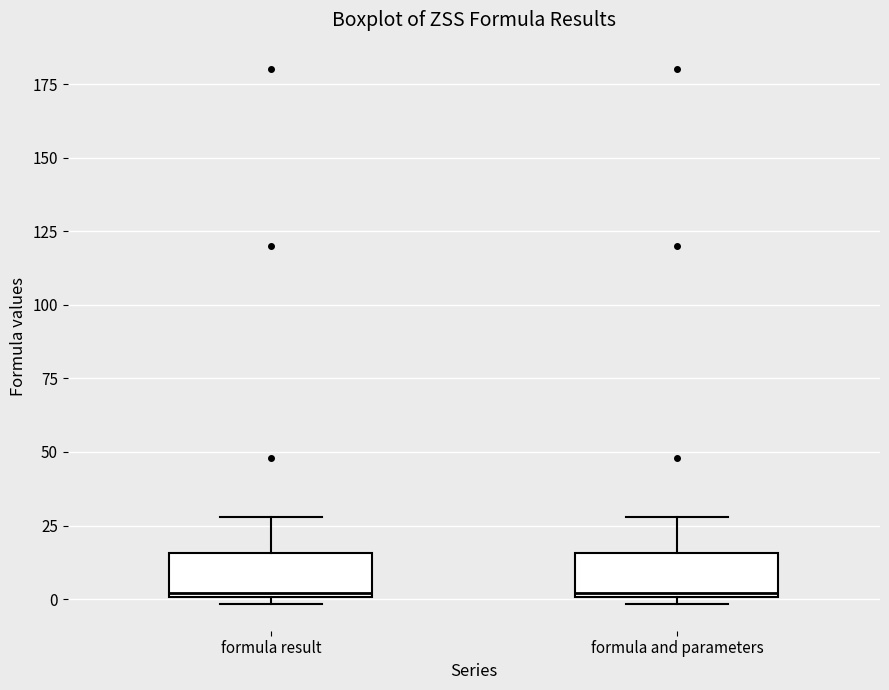

Reading left to right, read every box against the y-axis: the position of its median line, the range the box covers, and the ends of its whiskers. The values are not printed on the chart, so give them approximately, as read against the axis.

formula result: median 0, box 0 to 15, whiskers 0 (just below the box's lower edge) to 30
formula and parameters: median 0, box 0 to 15, whiskers 0 (just below the box's lower edge) to 30